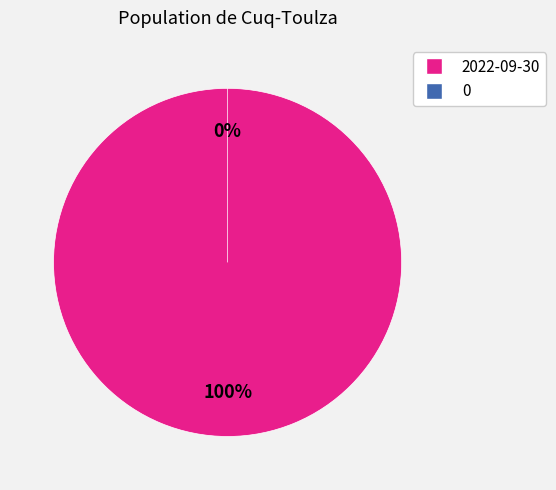

To the nearest percent, what is the difference between the largest and smallest slice percentages?

100%